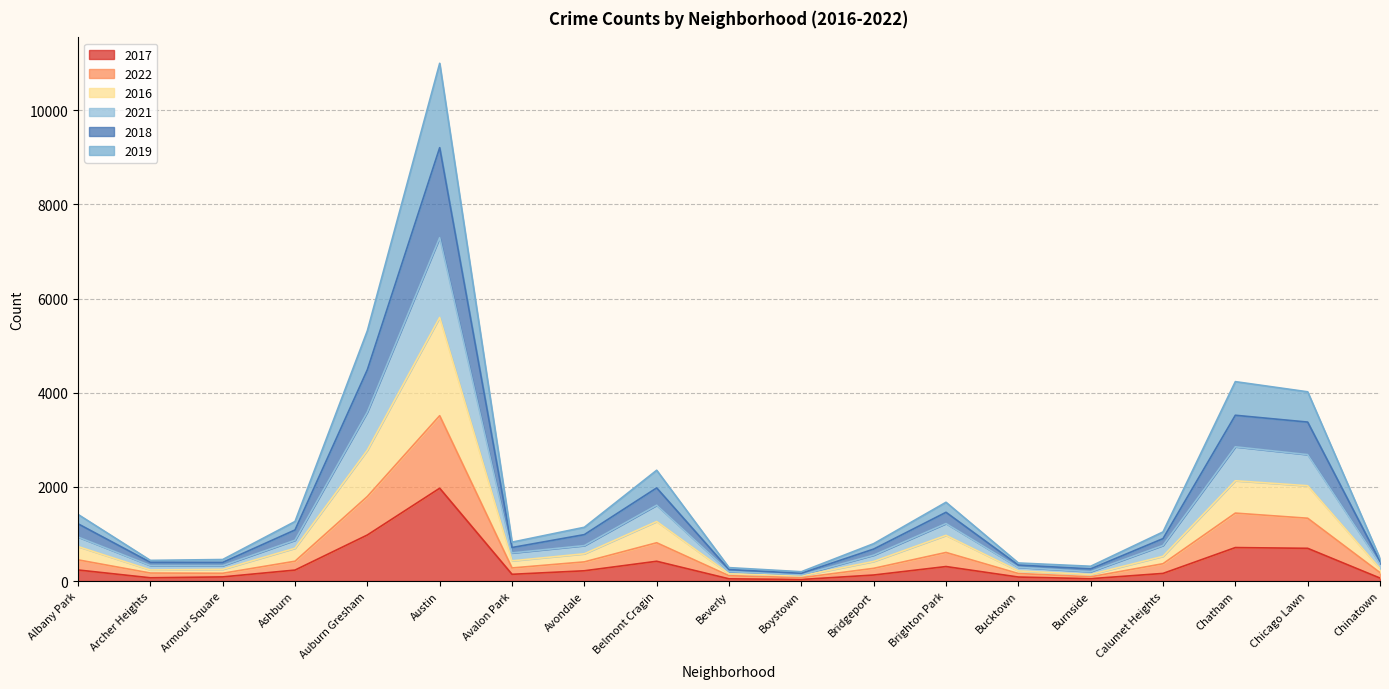

At which category is the sum across all series the highest?

Austin